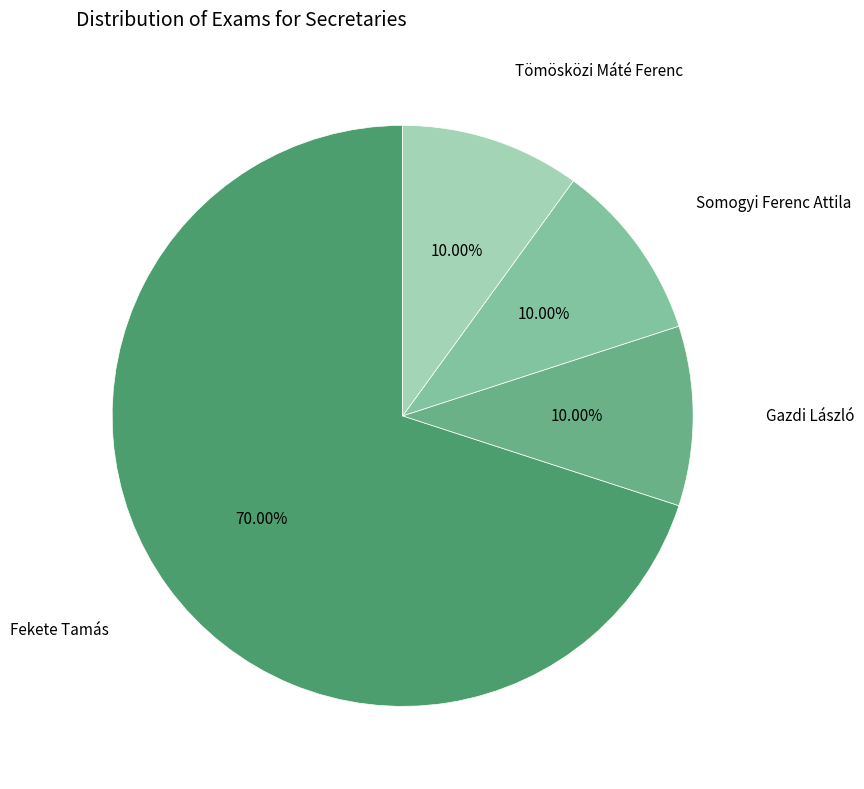

How many slices are in this pie chart?

4